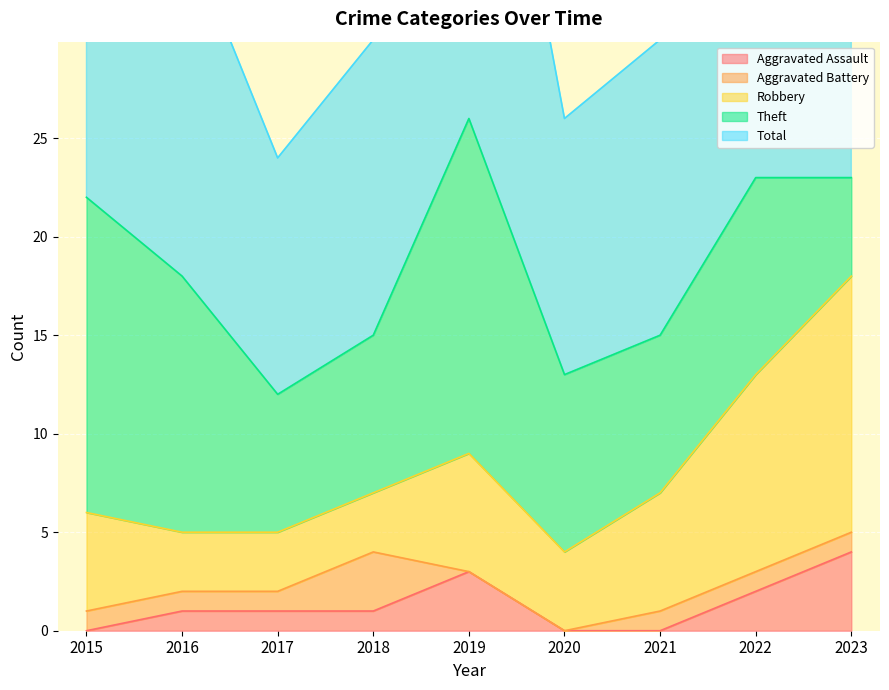

Which series has the largest total across all categories?

Total